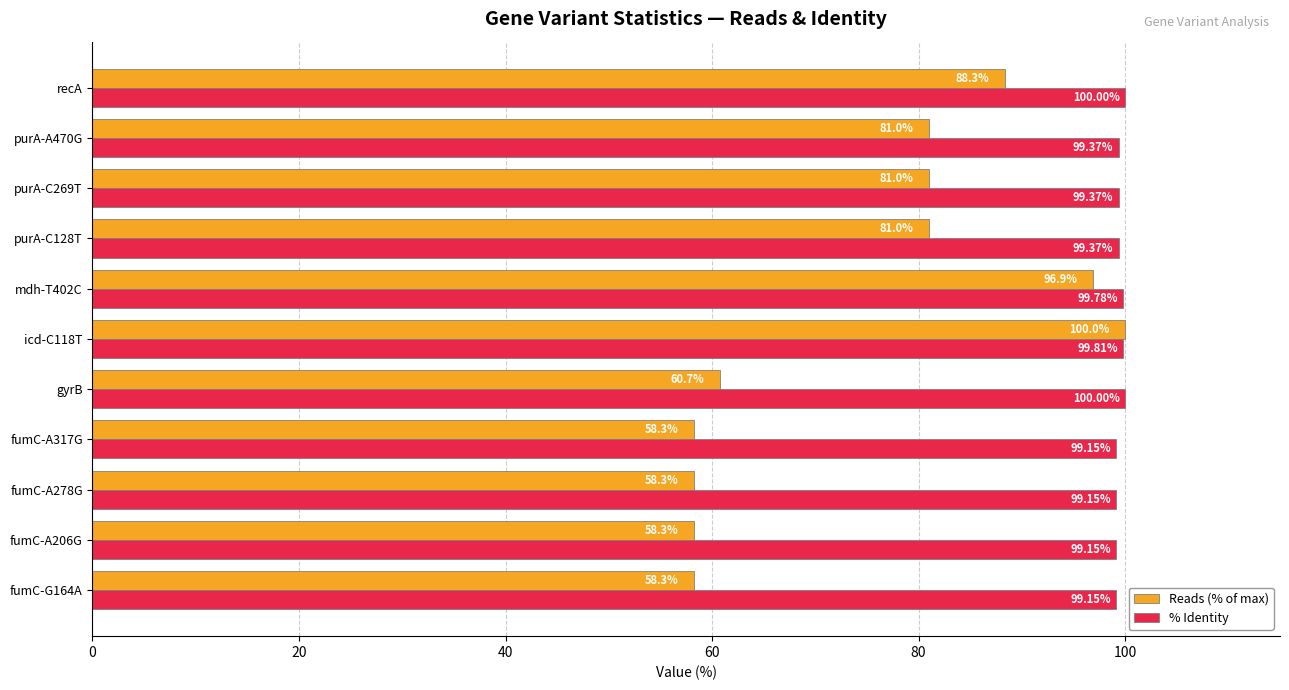

Between fumC-A317G and mdh-T402C, which series saw the biggest shift?

Reads (% of max)